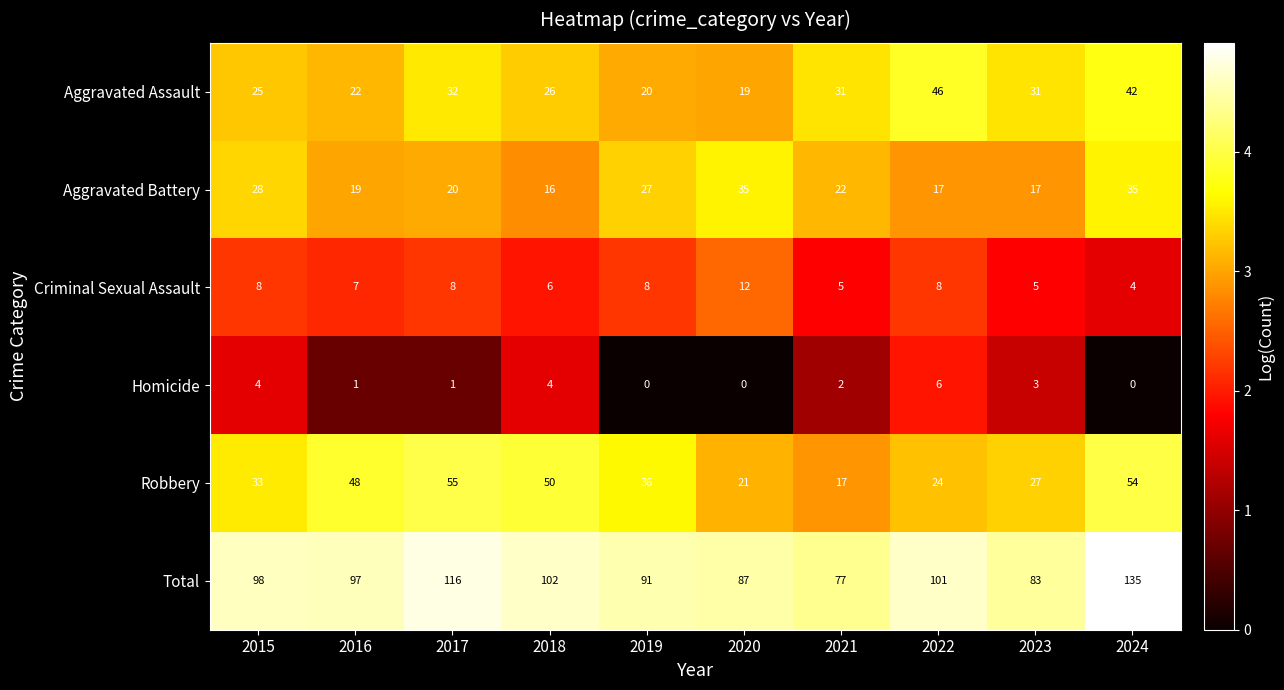

Which series has the largest total across all categories?

Total